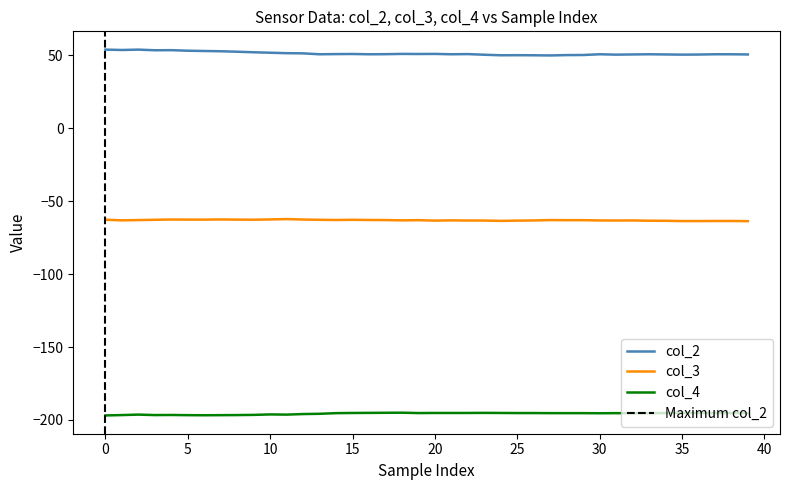

What is the difference between the maximum and minimum values in the col_2 series?

4.0